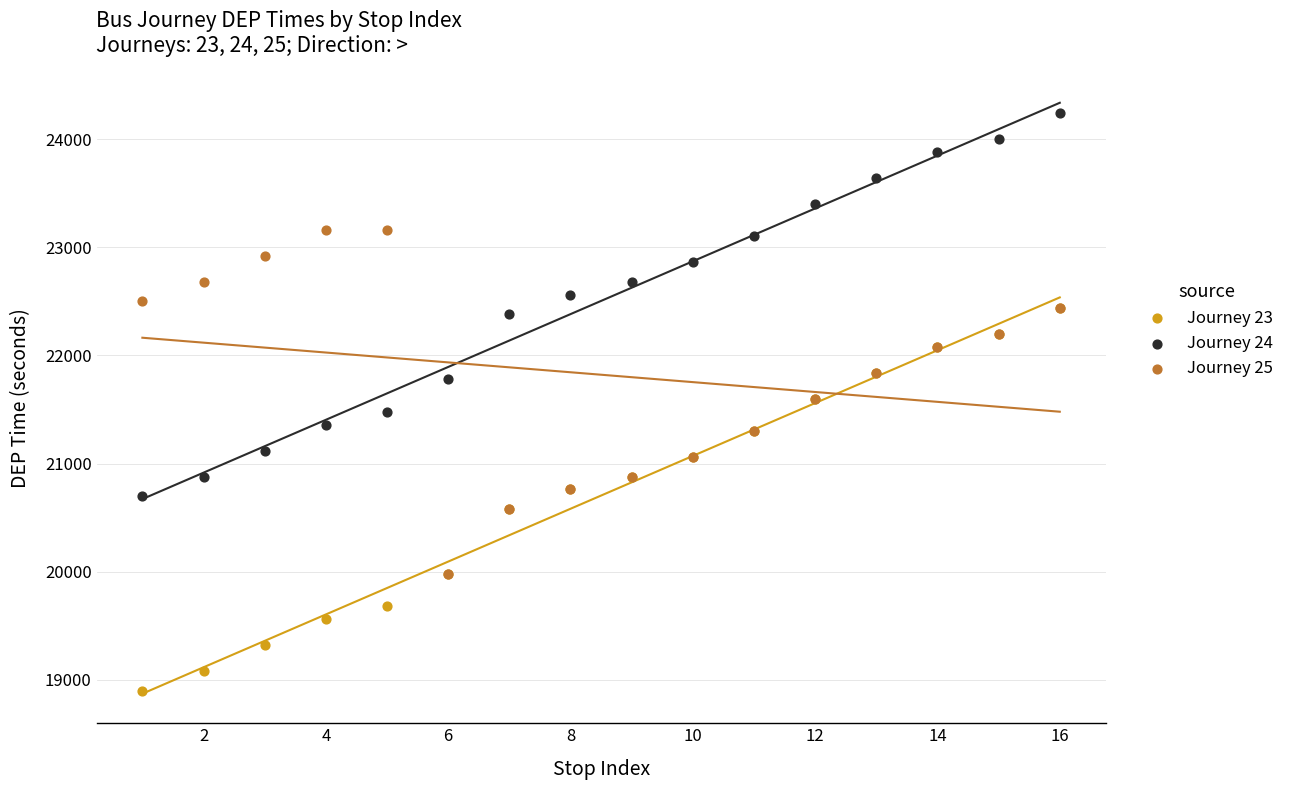

What are all the series names shown in the legend?

Journey 23, Journey 24, Journey 25